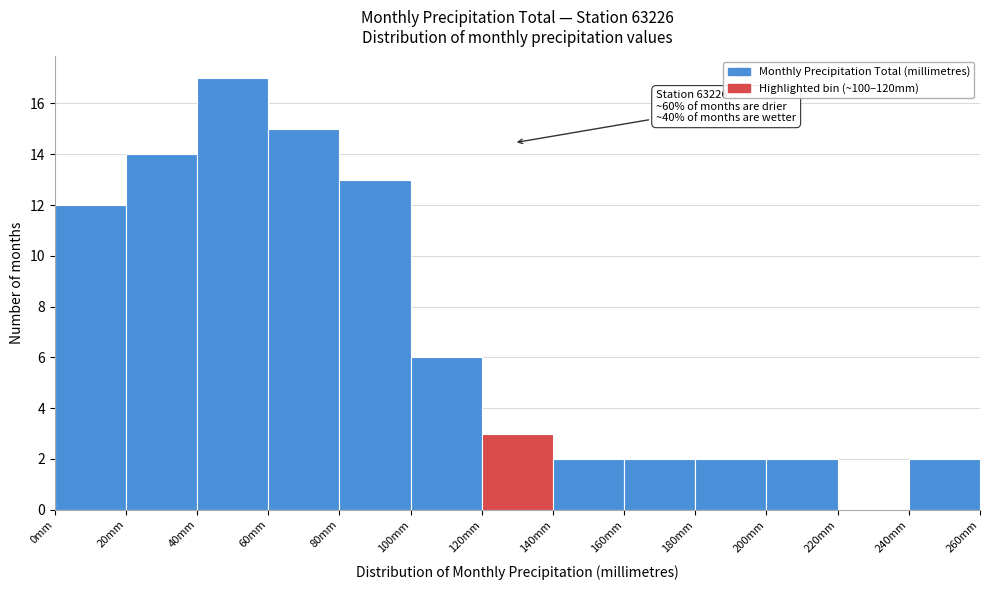

Which range on the x-axis has the tallest bar?

40 to 60